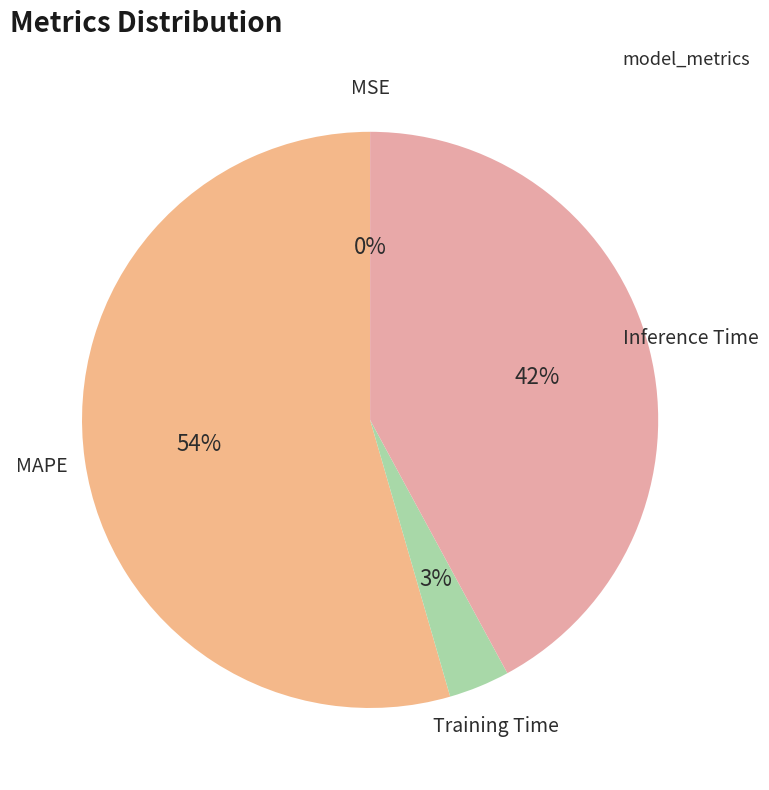

To the nearest percent, what percentage of the pie is Inference Time?

42%